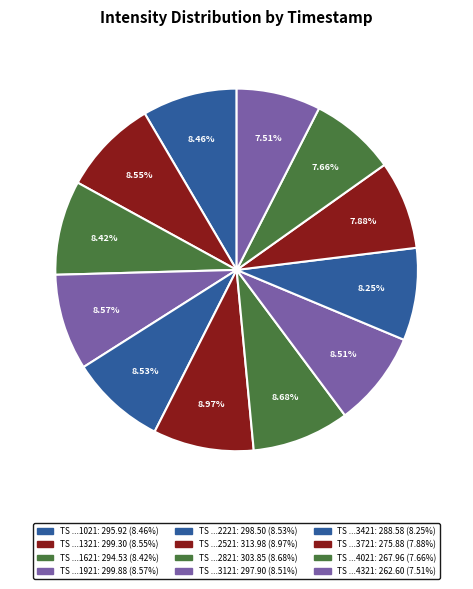

Which category has the biggest portion of the pie?

1689042521